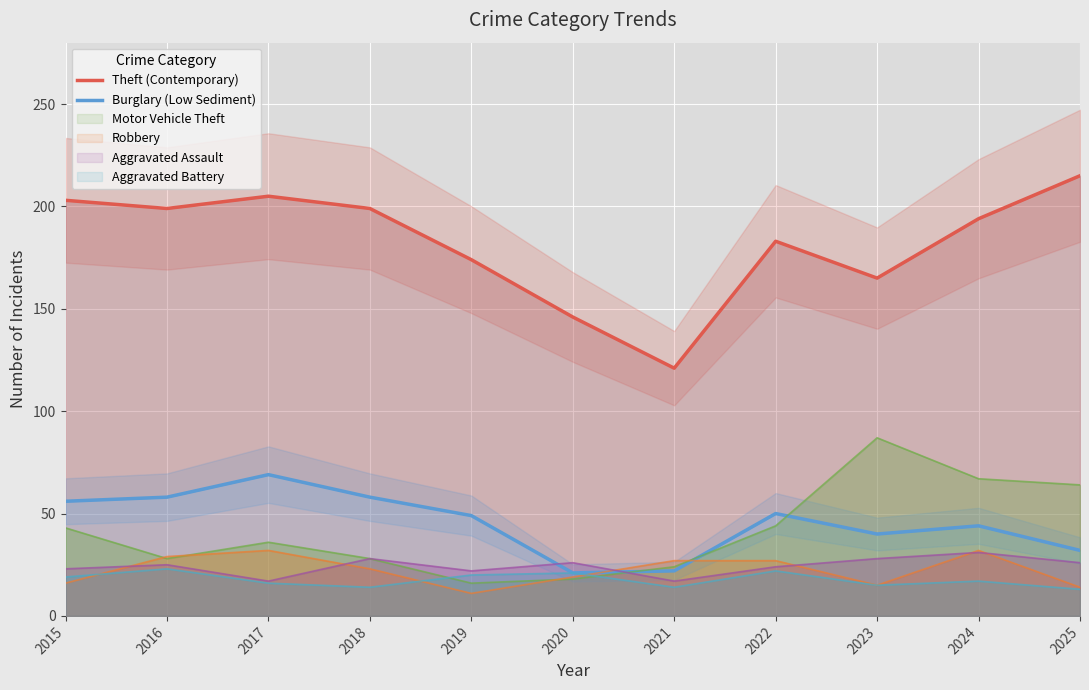

What are all the series names shown in the legend?

Theft (Contemporary), Burglary (Low Sediment)